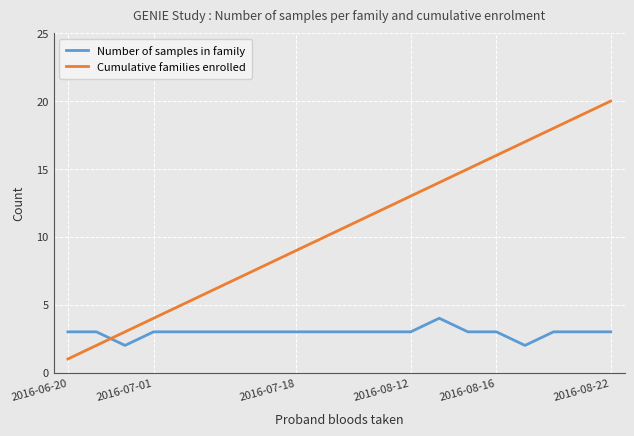

Which series has the largest total across all categories?

Cumulative families enrolled